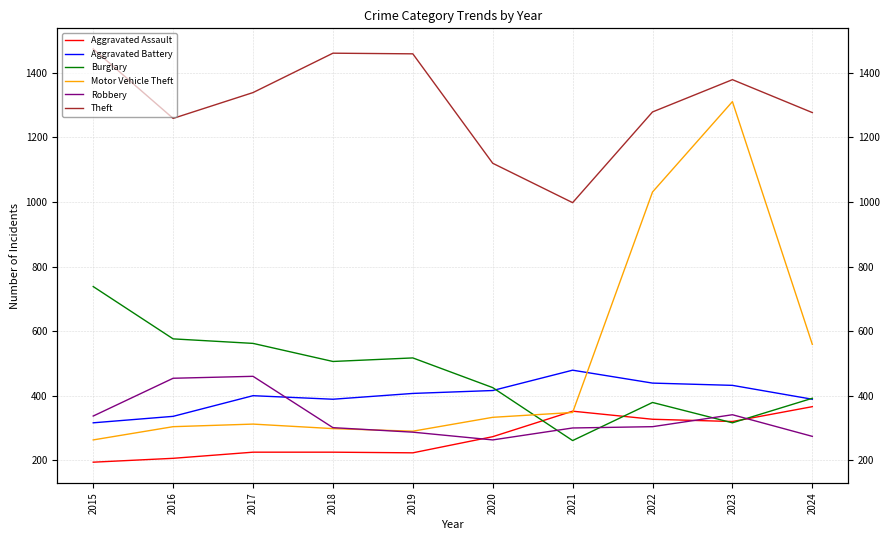

What is the value of the Burglary point at the 8th from the left?

379